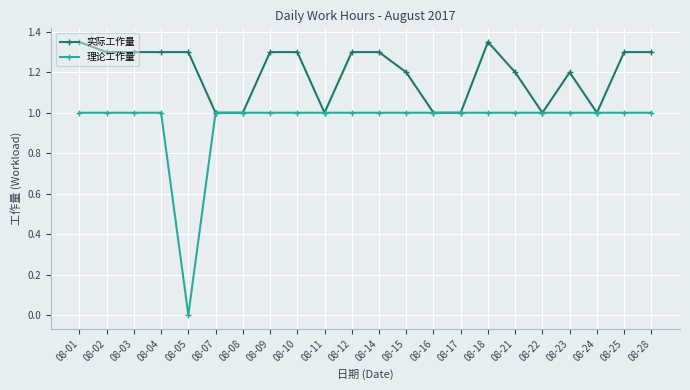

Is it true that 理论工作量 equals 1.0 at 08-28?

True